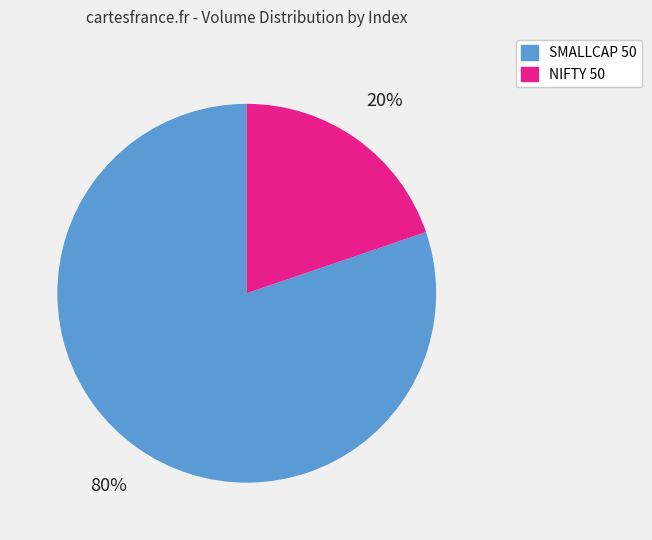

To the nearest percent, what is the difference between the largest and smallest slice percentages?

60%